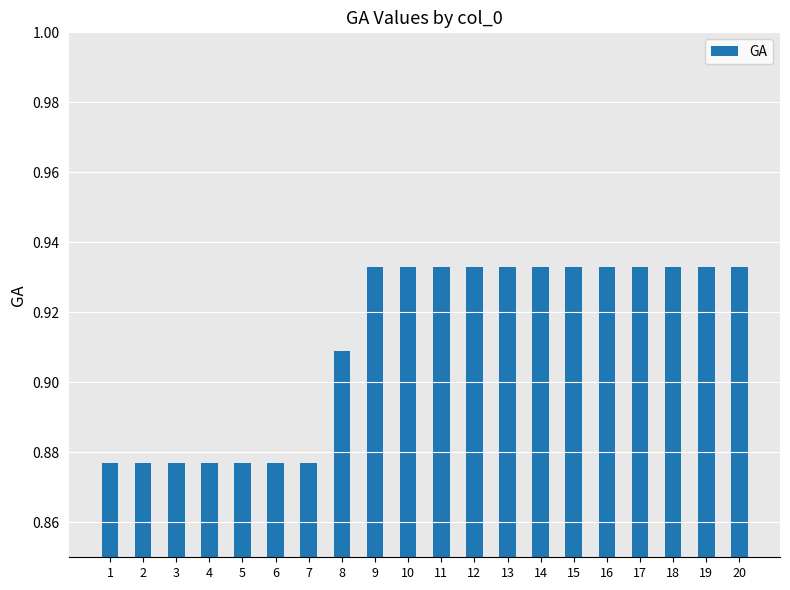

How many bars are there in total?

20